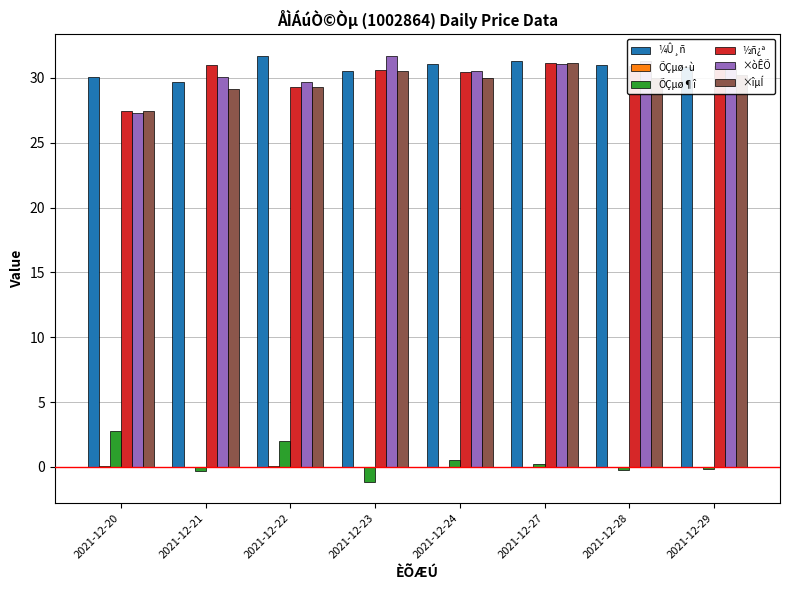

Are the bars grouped side by side (vs. stacked)?

Yes